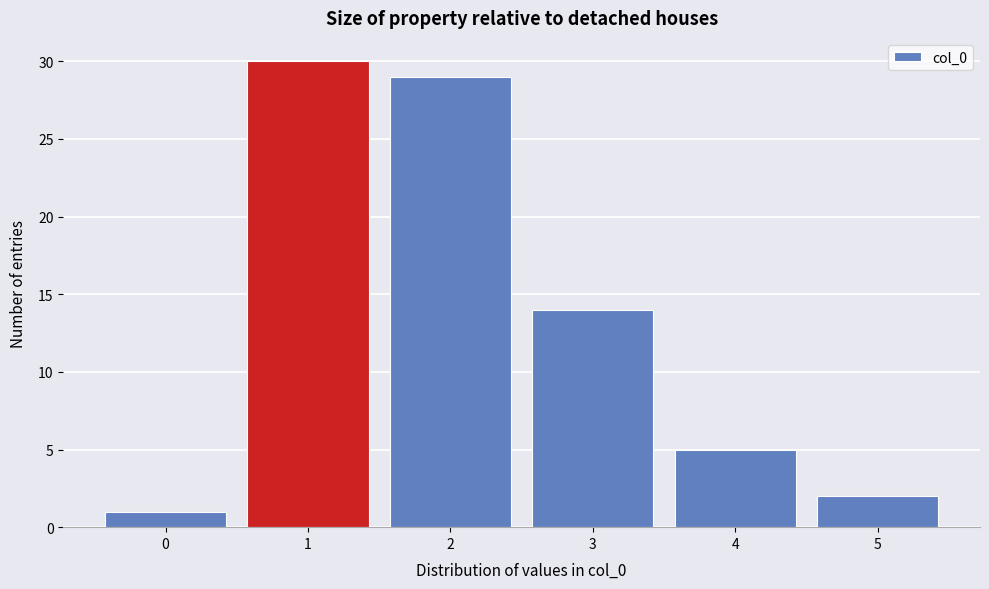

Reading left to right, list every bar in this chart as the range it spans on the x-axis followed by its height. The values are not printed on the chart, so give them approximately, as read against the axis.

-0.5 to 0.5: 1
0.5 to 1.5: 30
1.5 to 2.5: 29
2.5 to 3.5: 14
3.5 to 4.5: 5
4.5 to 5.5: 2